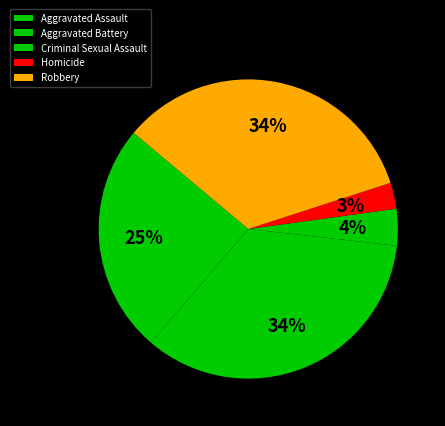

Which category has the smallest portion of the pie?

Homicide